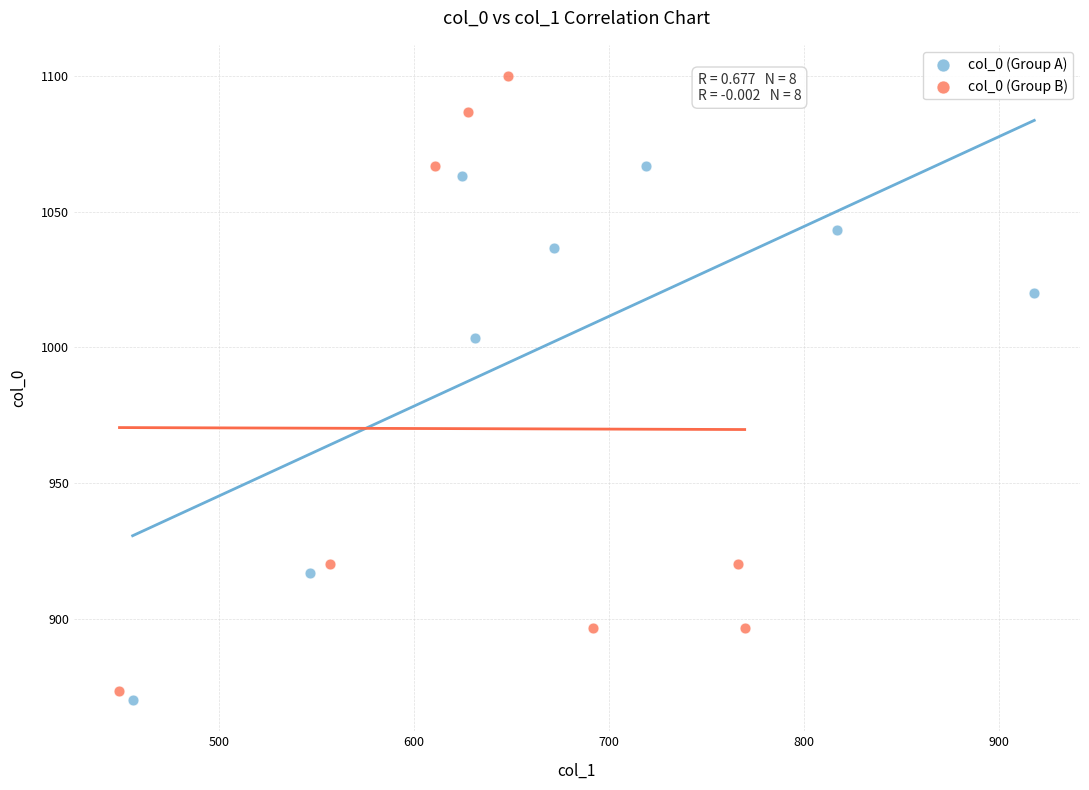

Which series has the widest spread of Y values?

col_0 (Group B)